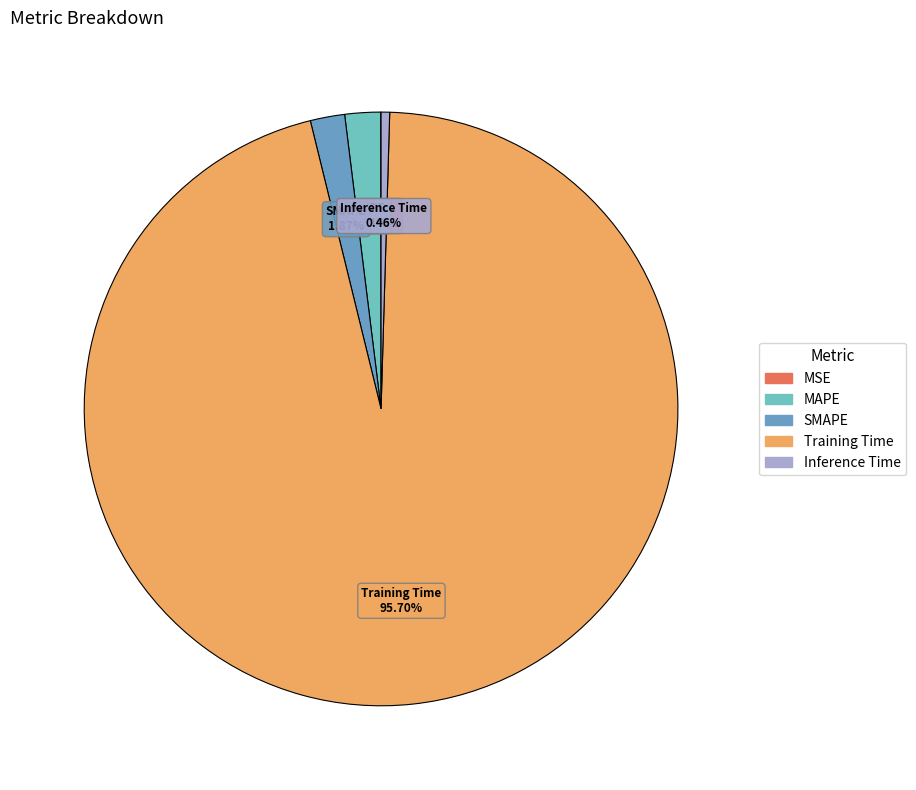

Is there any slice that represents more than half of the pie?

Yes